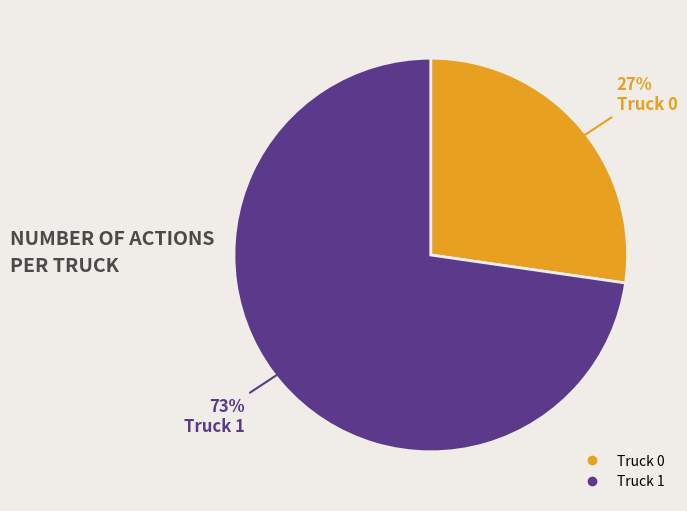

How many segments does this pie chart have?

2